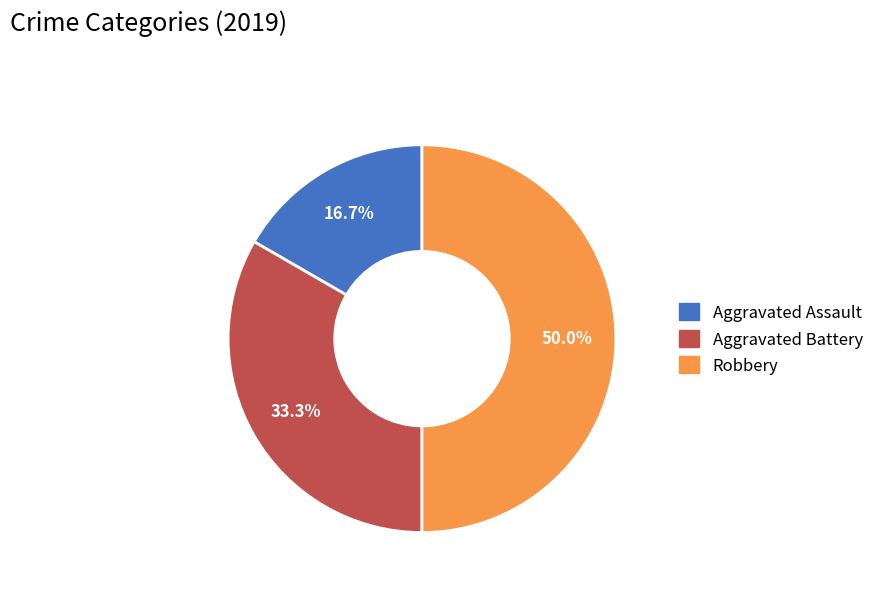

Rank the categories by value from highest to lowest.

Robbery, Aggravated Battery, Aggravated Assault